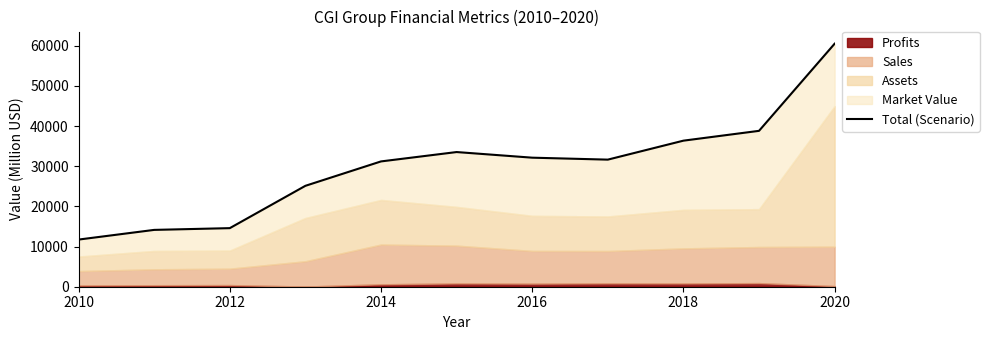

What is the difference between the maximum and second lowest values?

46356.7